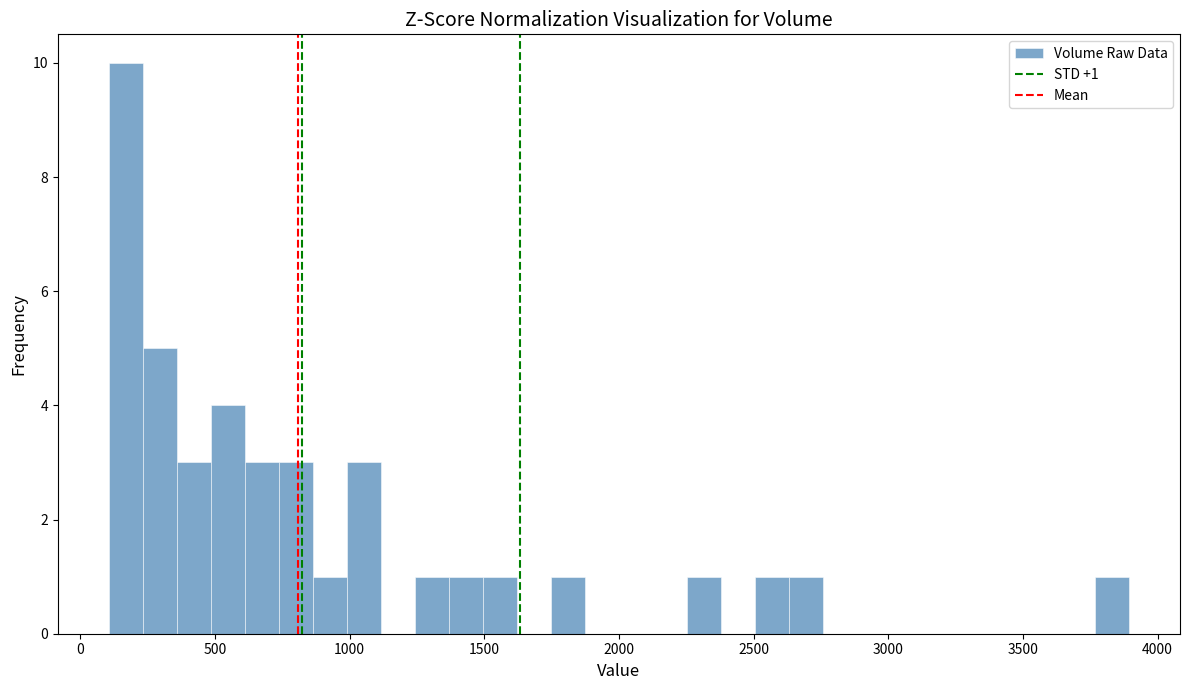

Around what value on the x-axis is the tallest bar? Give the approximate position of its centre, as read against the axis.

150